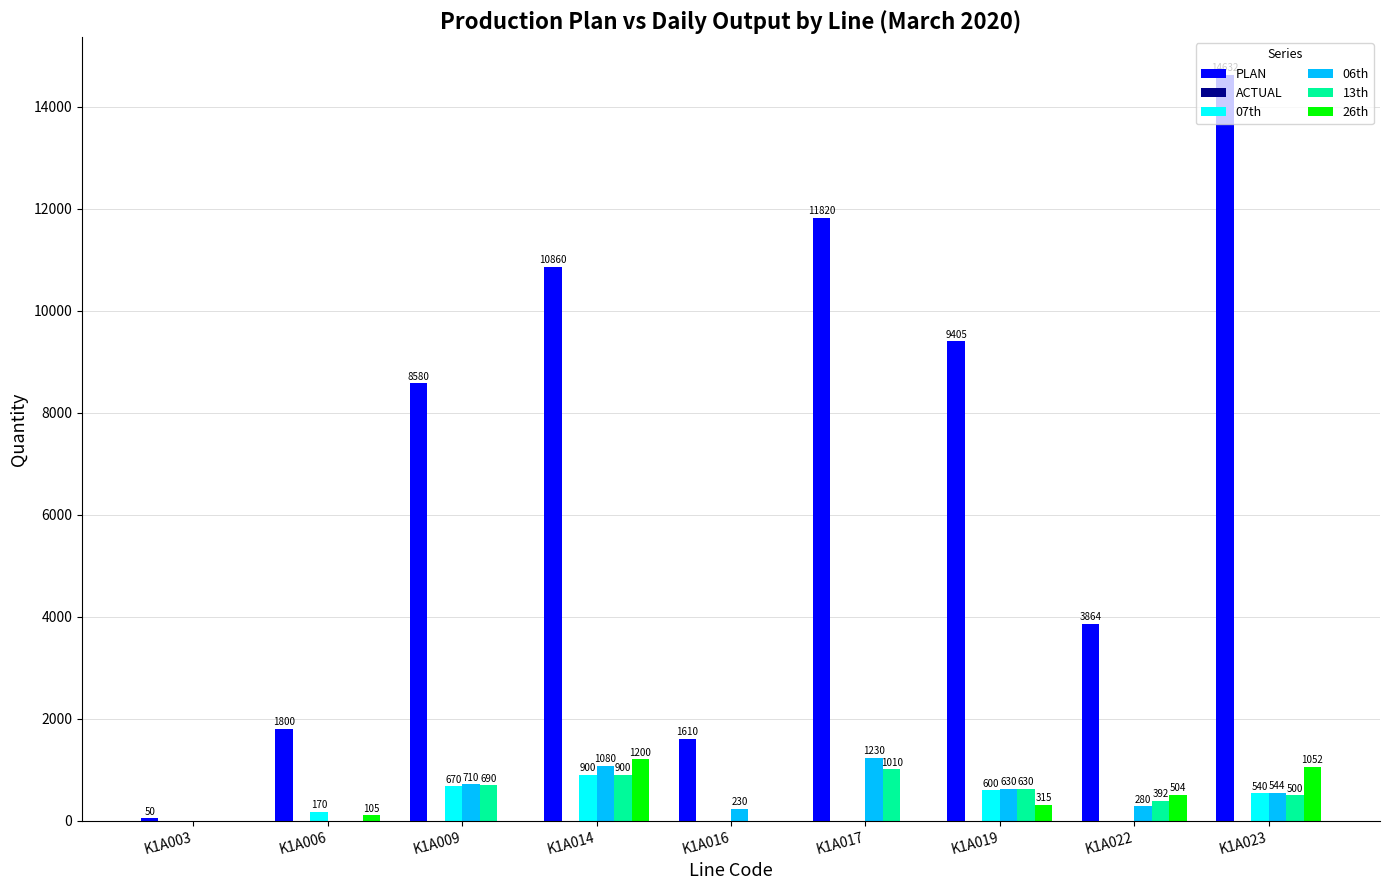

At which category does the chart reach its peak across all series?

K1A023